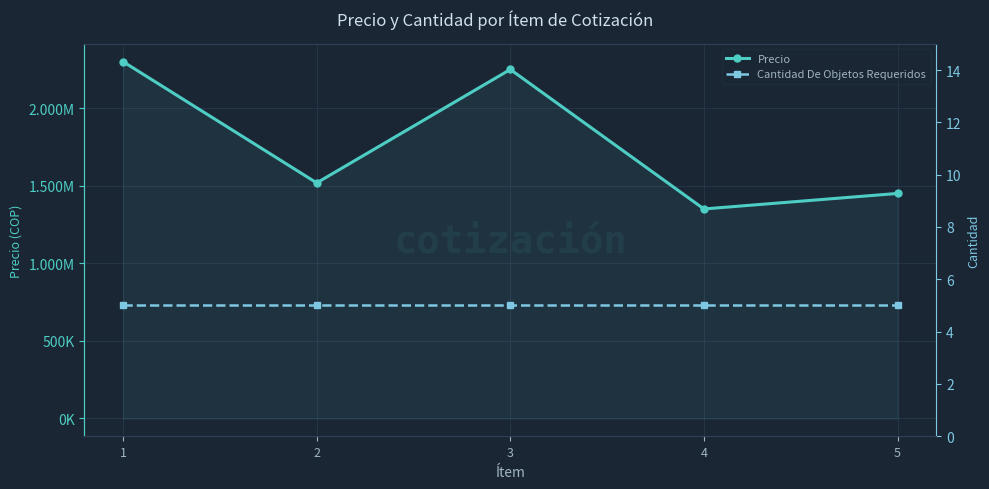

Rank the series at 2 from lowest to highest value.

Cantidad De Objetos Requeridos, Precio